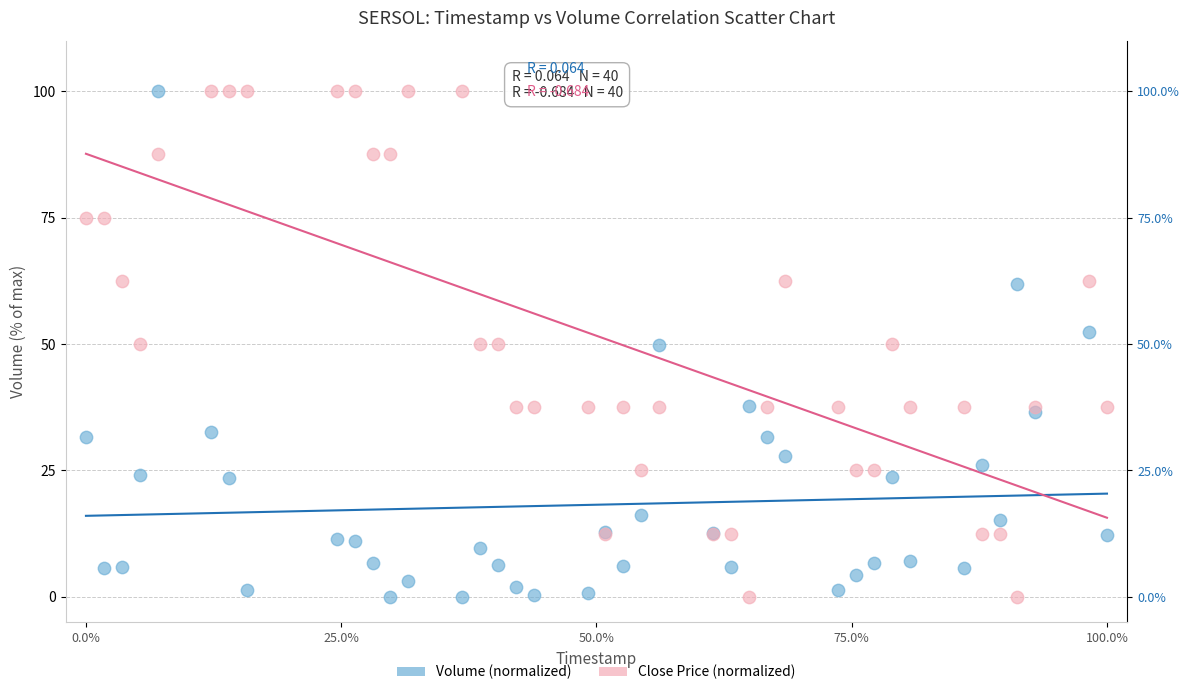

What is the X range (max minus min) for the scatter plot?

100.0